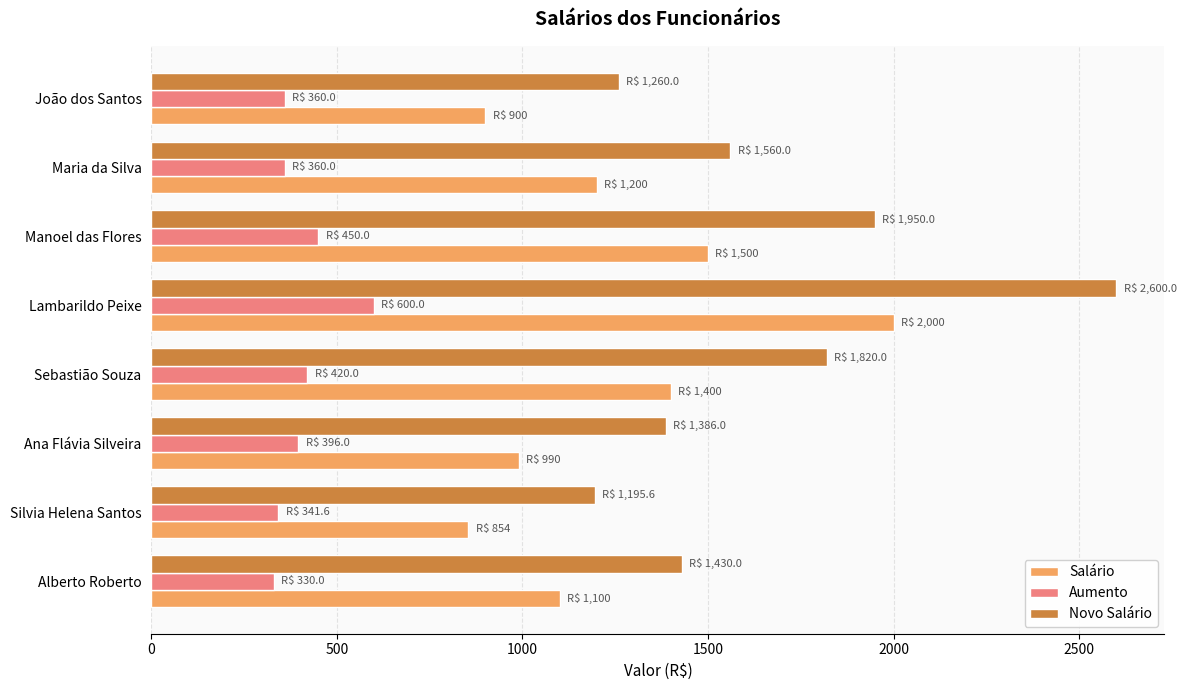

Is it true that Aumento equals 360.0 at João dos Santos?

True